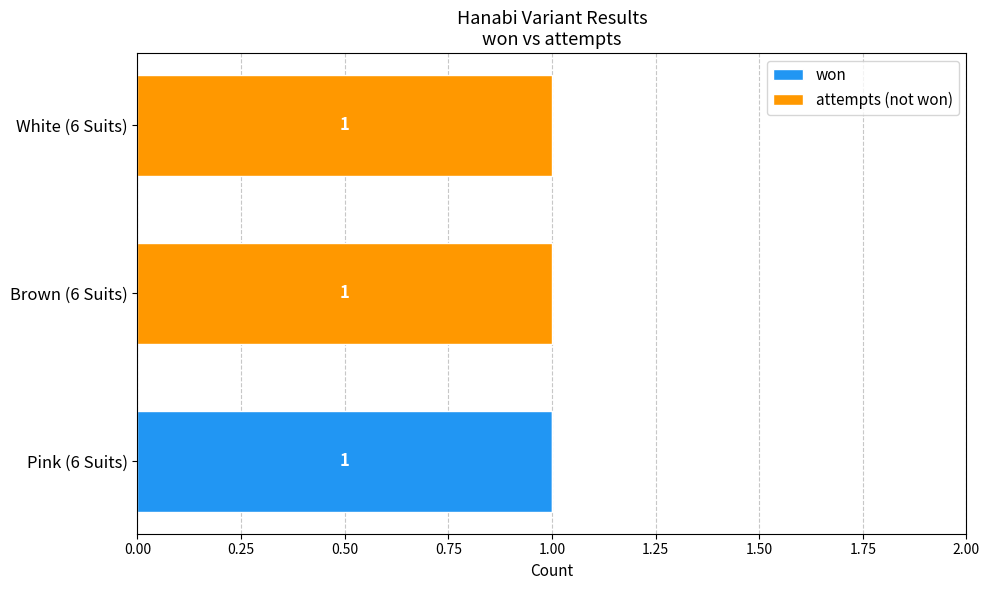

At which label does won reach its peak?

Pink (6 Suits)